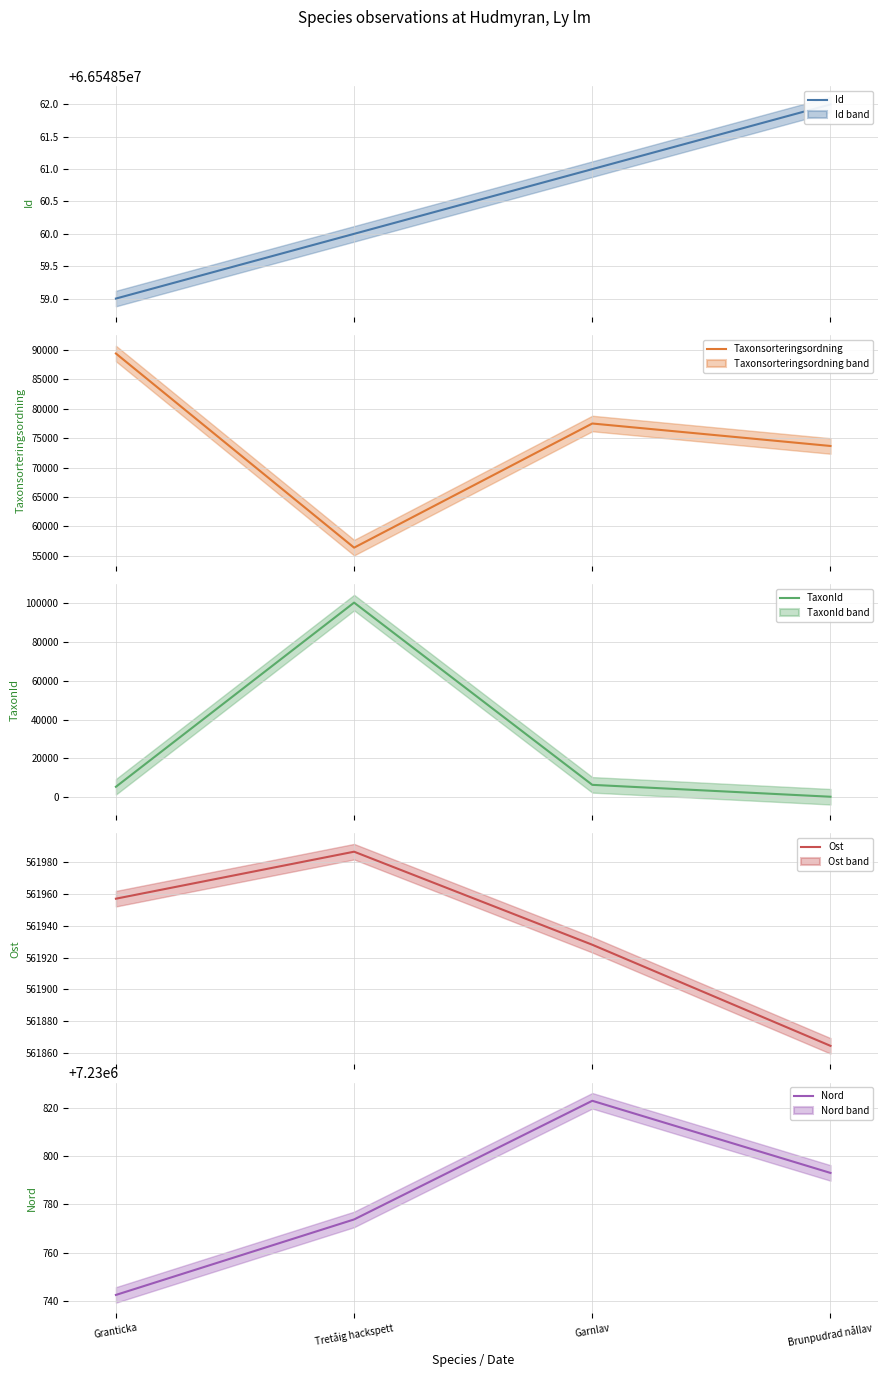

What is the minimum value for Id?

66548559.0